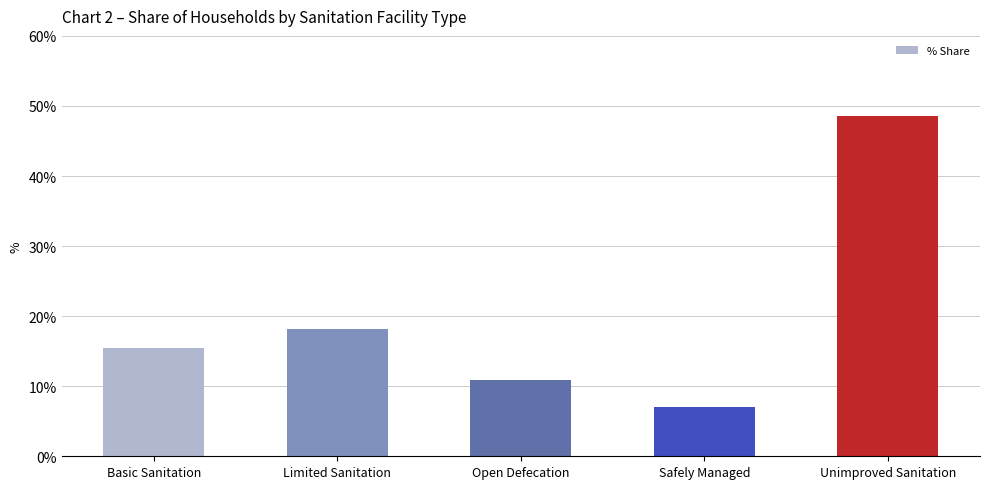

Count the number of values greater than 15.

3